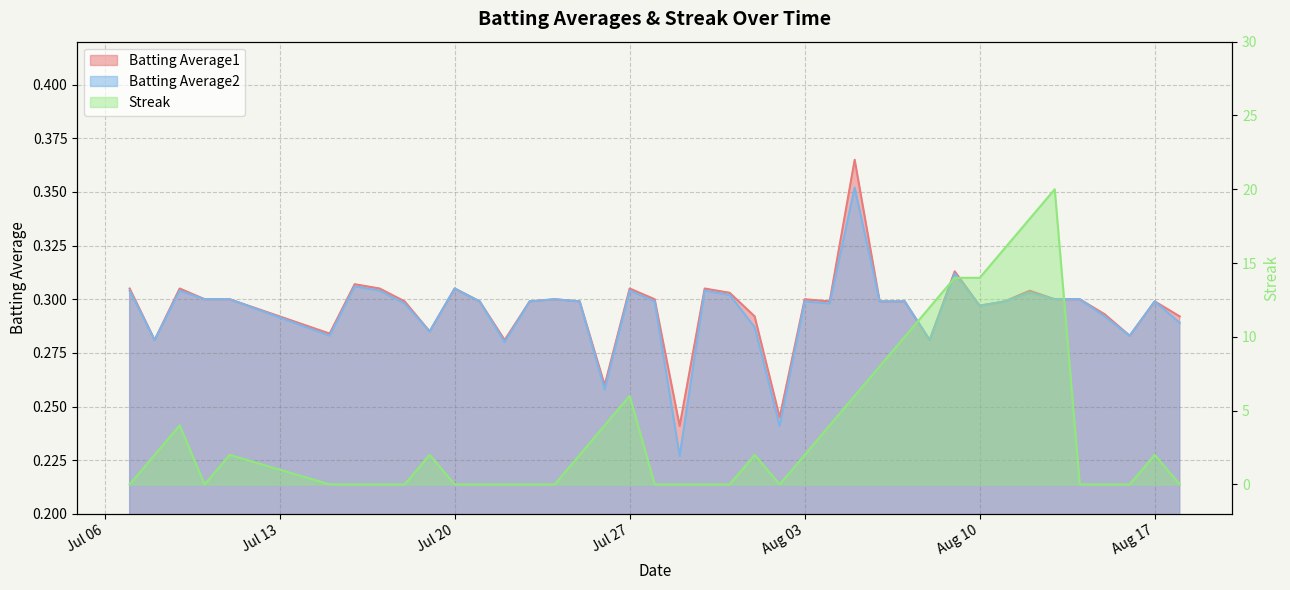

Reading left to right, transcribe all the data shown in this chart.

Batting Average1: 0.3	0.3	0.3	0.3	0.3	0.3	0.3	0.3	0.3	0.3	0.3	0.3	0.3	0.3	0.3	0.3	0.3	0.3	0.3	0.2	0.3	0.3	0.3	0.2	0.3	0.3	0.4	0.3	0.3	0.3	0.3	0.3	0.3	0.3	0.3	0.3	0.3	0.3	0.3	0.3
Batting Average2: 0.3	0.3	0.3	0.3	0.3	0.3	0.3	0.3	0.3	0.3	0.3	0.3	0.3	0.3	0.3	0.3	0.3	0.3	0.3	0.2	0.3	0.3	0.3	0.2	0.3	0.3	0.4	0.3	0.3	0.3	0.3	0.3	0.3	0.3	0.3	0.3	0.3	0.3	0.3	0.3
Streak: 0.0	2.0	4.0	0.0	2.0	0.0	0.0	0.0	0.0	2.0	0.0	0.0	0.0	0.0	0.0	2.0	4.0	6.0	0.0	0.0	0.0	0.0	2.0	0.0	2.0	4.0	6.0	8.0	10.0	12.0	14.0	14.0	16.0	18.0	20.0	0.0	0.0	0.0	2.0	0.0